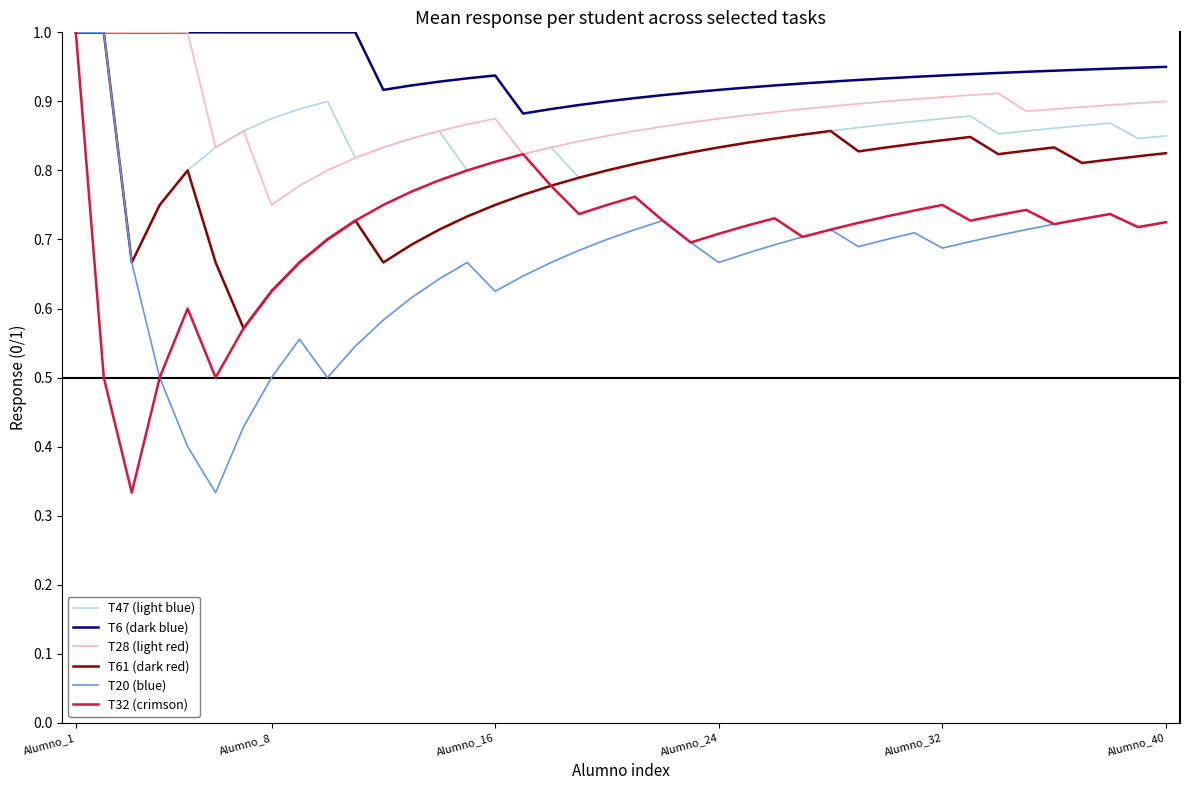

Which series has the largest total across all categories?

T6 (dark blue)